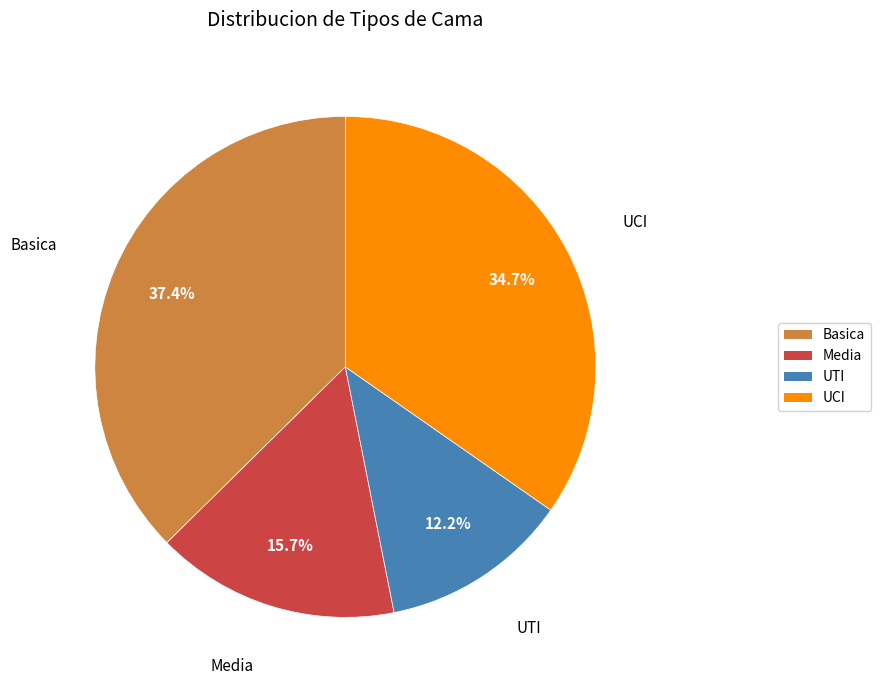

To the nearest percent, what portion does UCI represent?

35%